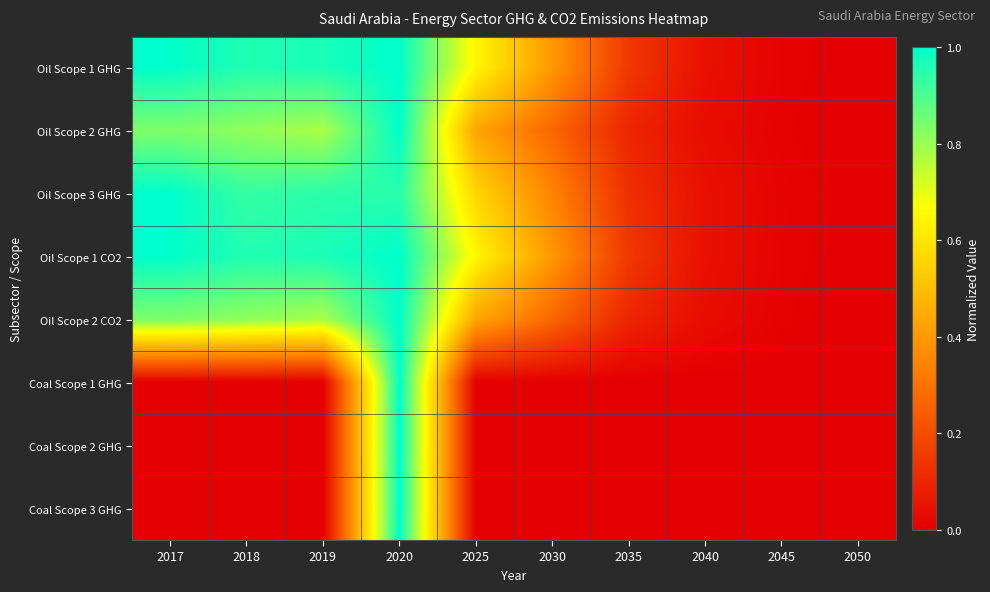

At how many categories does at least one series exceed 0?

9